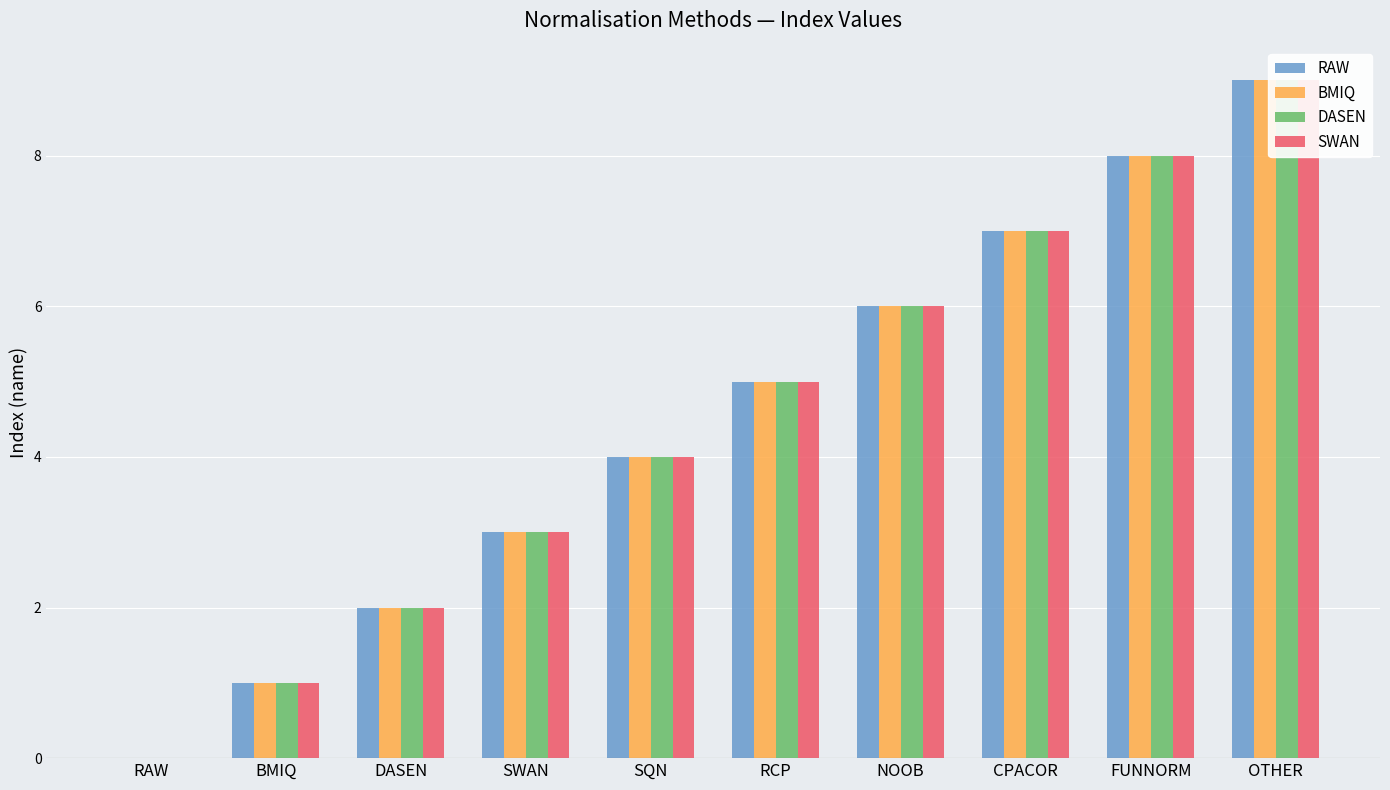

Is the value of SWAN at RCP greater than the value of DASEN at DASEN?

Yes